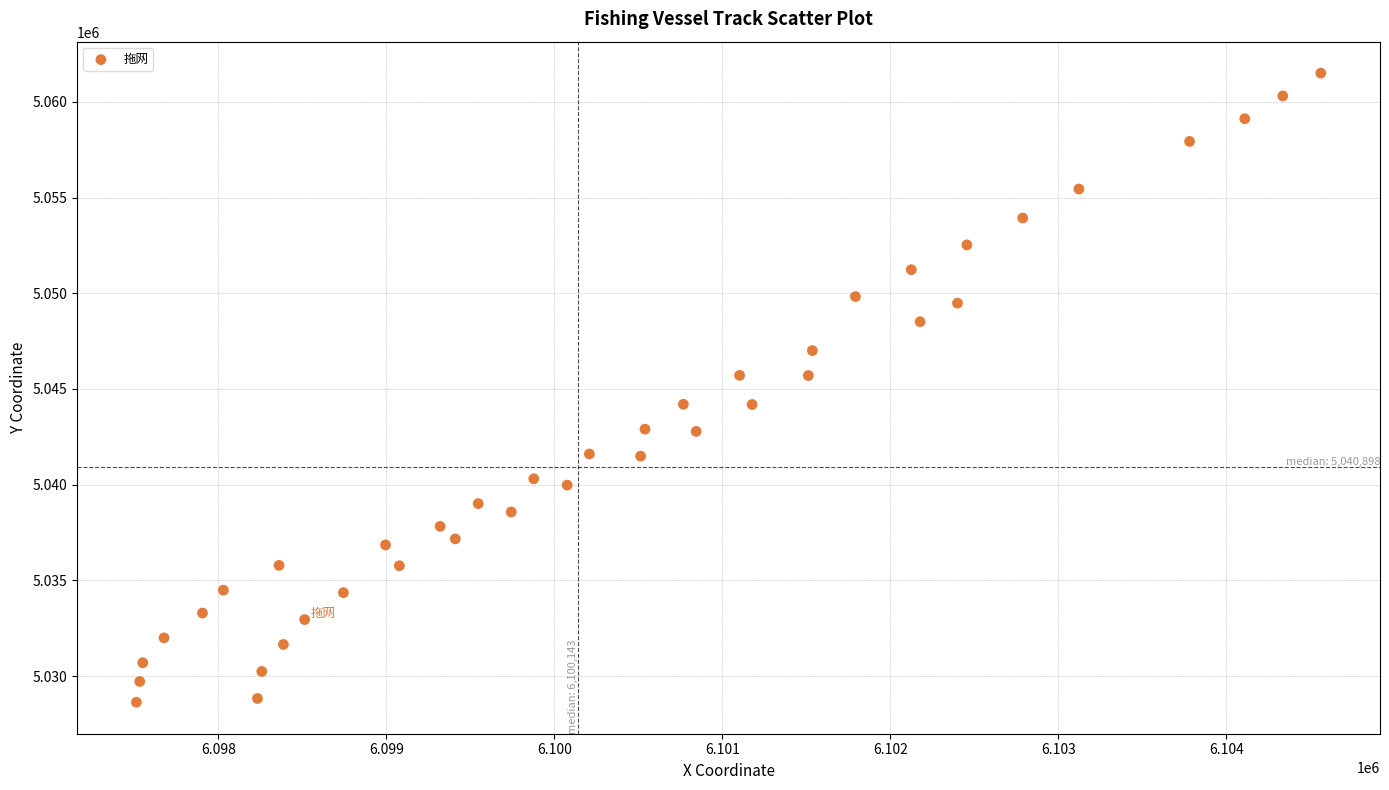

What is the range of Y values (max minus min)?

32880.7